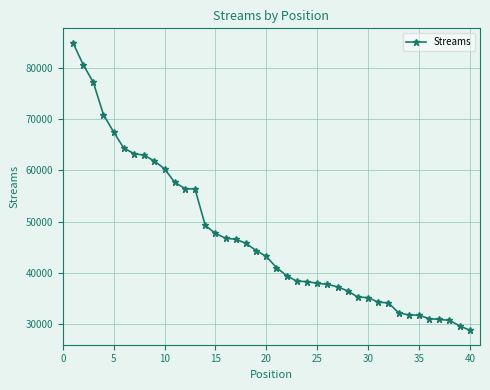

What is the average value?

47018